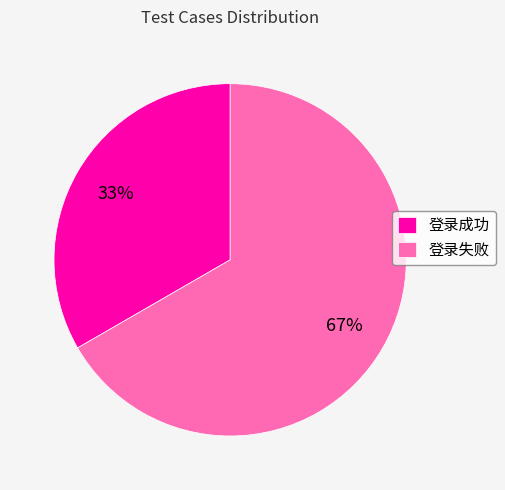

Which has a higher value, 登录成功 or 登录失败?

登录失败